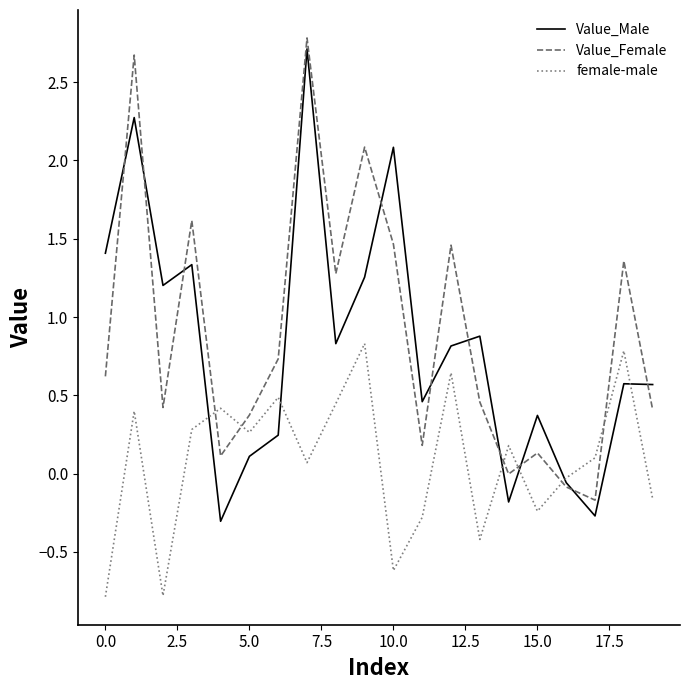

Which series has the largest range (max minus min)?

Value_Male